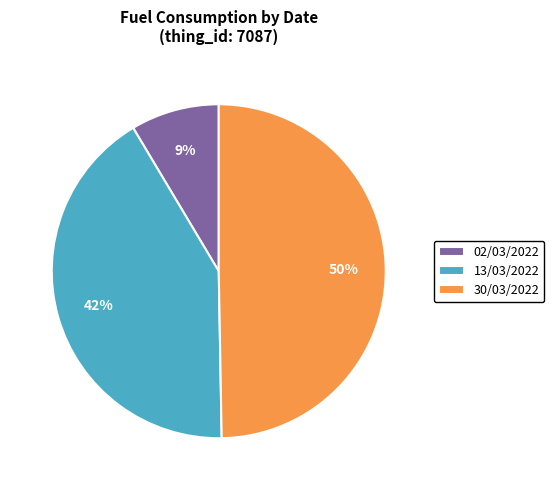

Which slice is the largest?

30/03/2022